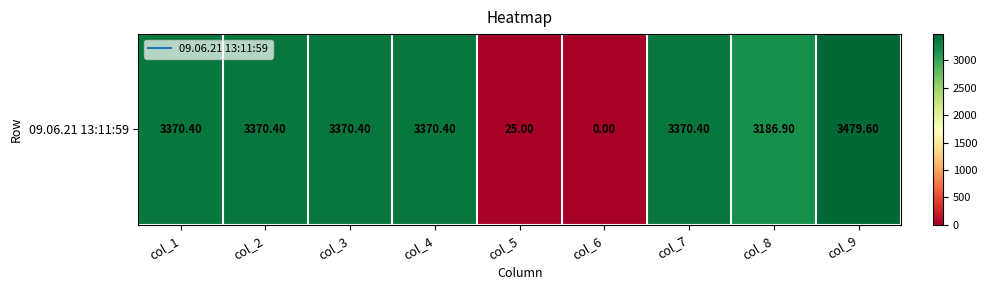

Reading left to right, list all the values displayed in this chart.

col_1=3370.4	col_2=3370.4	col_3=3370.4	col_4=3370.4	col_5=25.0	col_6=0.0	col_7=3370.4	col_8=3186.9	col_9=3479.6